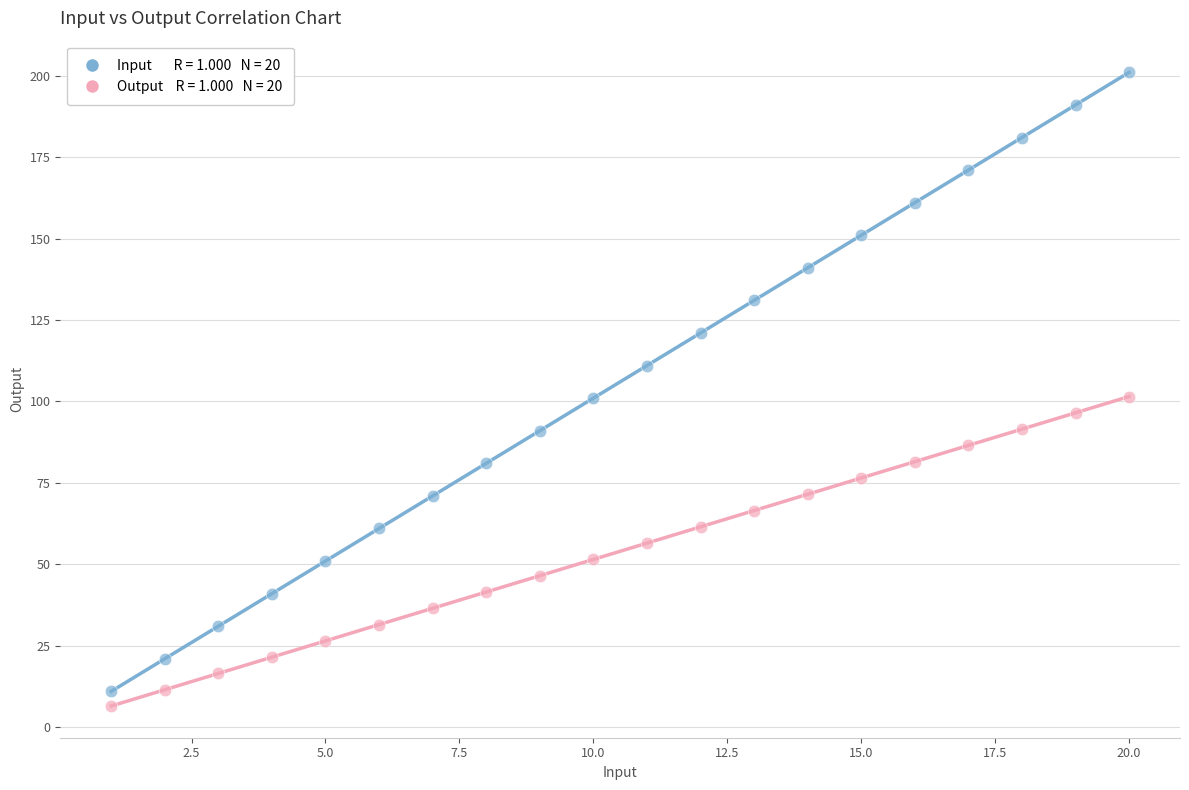

Across all data points, what is the range of Y values (max minus min)?

194.5